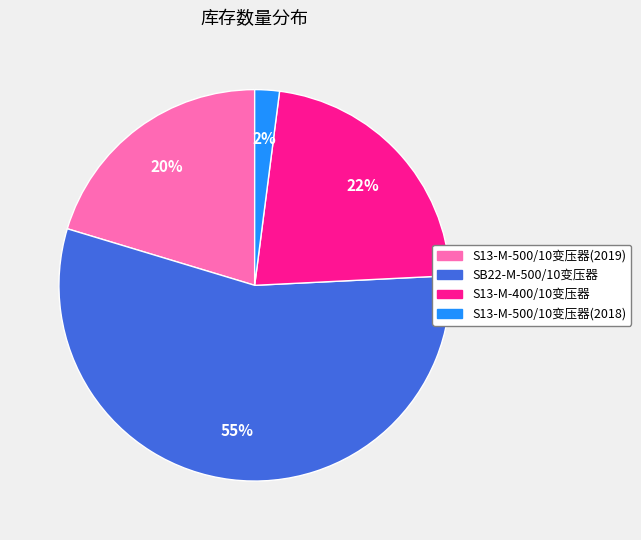

The S13-M-500/10变压器(2019) slice represents 20% of the pie. True or false?

True